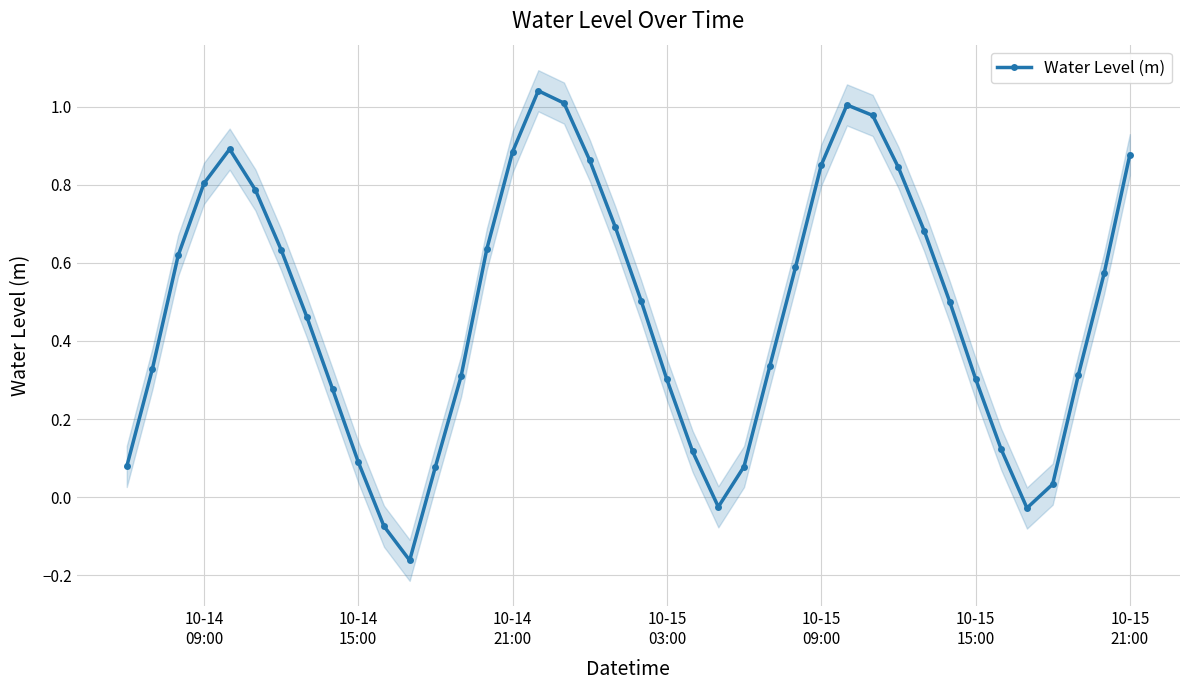

Reading left to right, list all the values displayed in this chart.

0.1	0.3	0.6	0.8	0.9	0.8	0.6	0.5	0.3	0.1	-0.1	-0.2	0.1	0.3	0.6	0.9	1.0	1.0	0.9	0.7	0.5	0.3	0.1	-0.0	0.1	0.3	0.6	0.8	1.0	1.0	0.8	0.7	0.5	0.3	0.1	-0.0	0.0	0.3	0.6	0.9